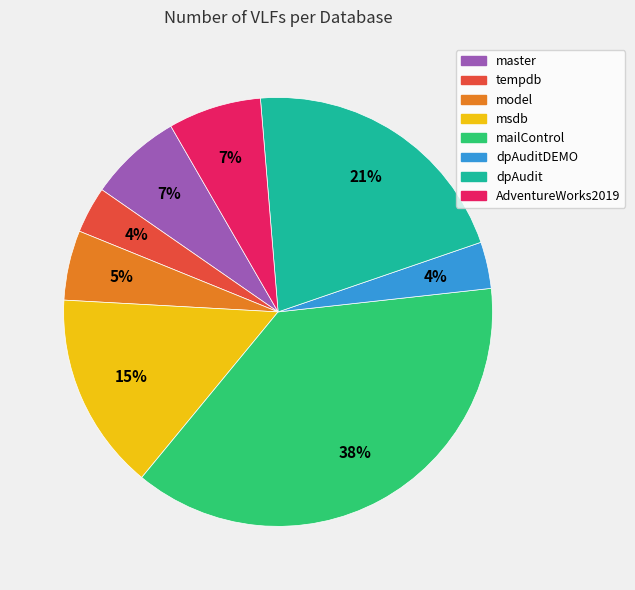

True or false: dpAuditDEMO accounts for 4% of the total.

True